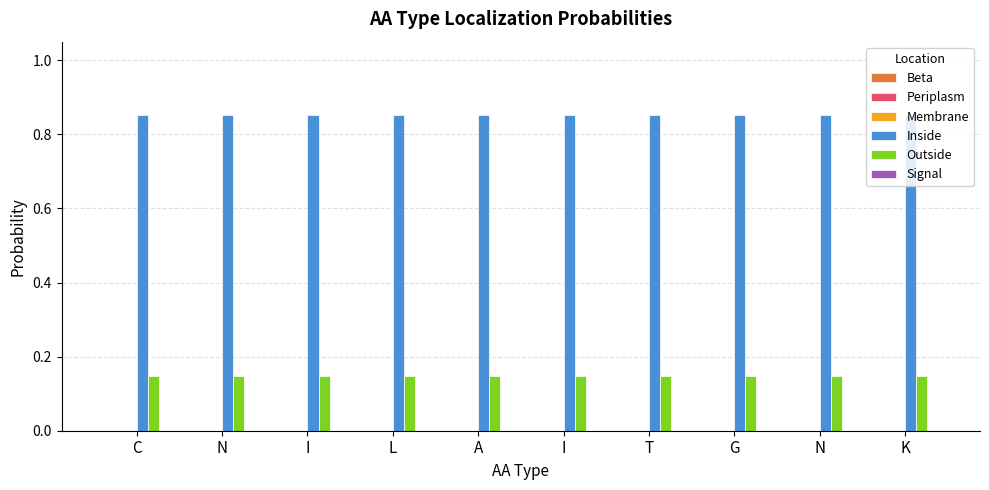

What is the label of the 1st bar from the right?

K